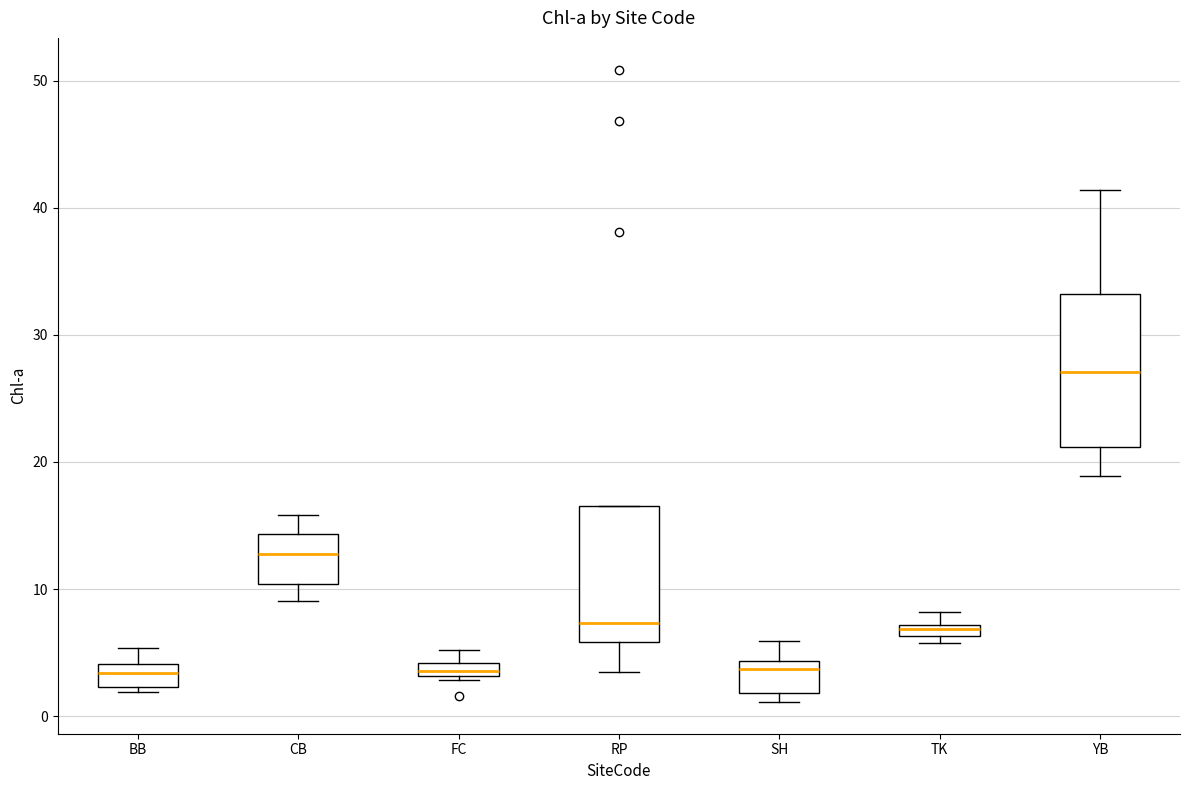

Where does the lower whisker of the box for CB end on the y-axis? The values are not printed on the chart, so give them approximately, as read against the axis.

9